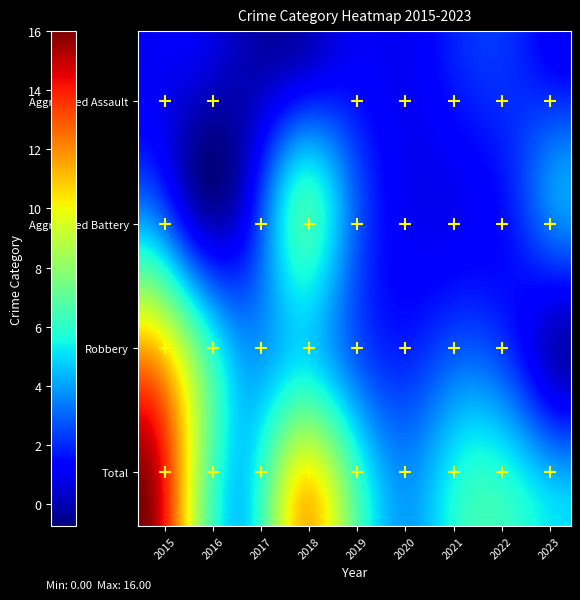

At how many categories does at least one series exceed 9?

2